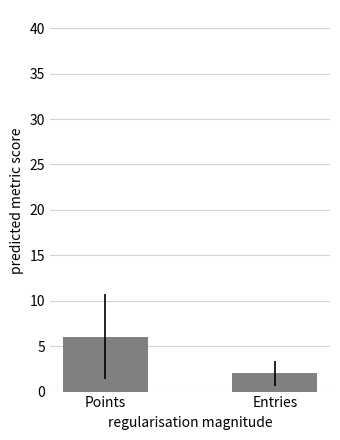

Rank the categories by value from lowest to highest.

Entries, Points